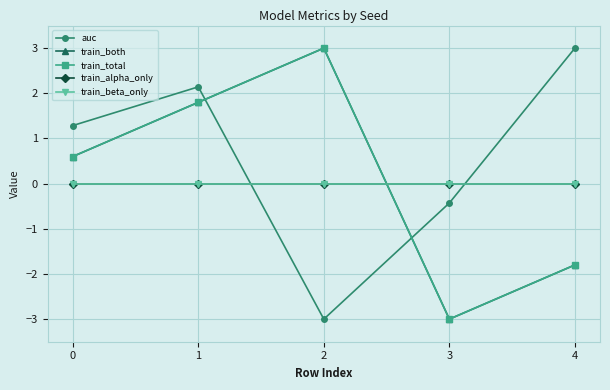

Is this an area chart (filled region under the line)?

No